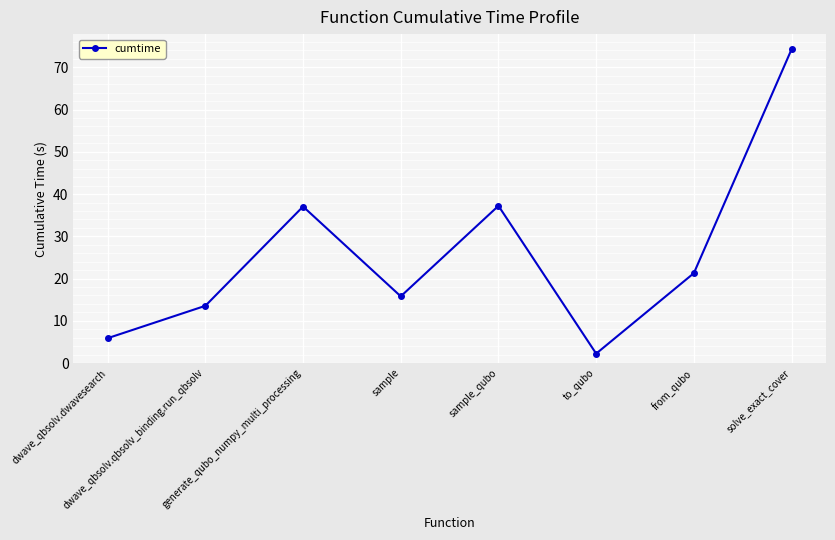

What is the value of the 8th point from the left?

74.3